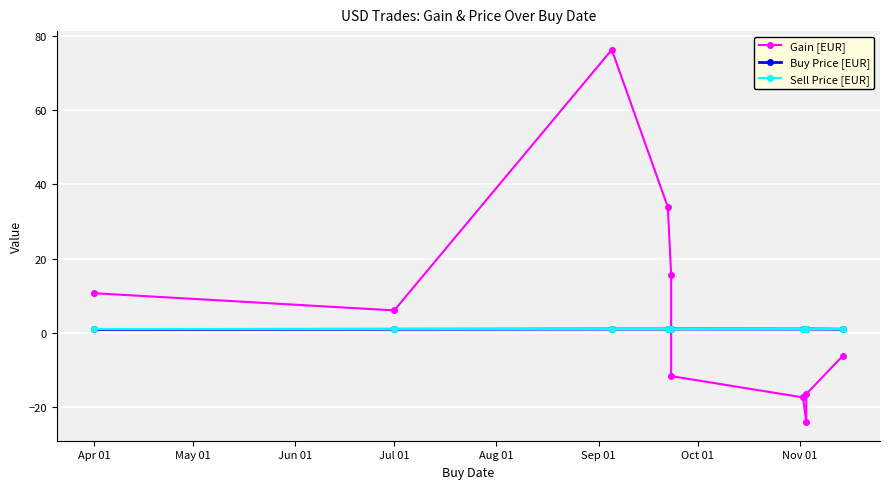

After their last crossing, which series has the higher values: Sell Price [EUR] or Gain [EUR]?

Sell Price [EUR]